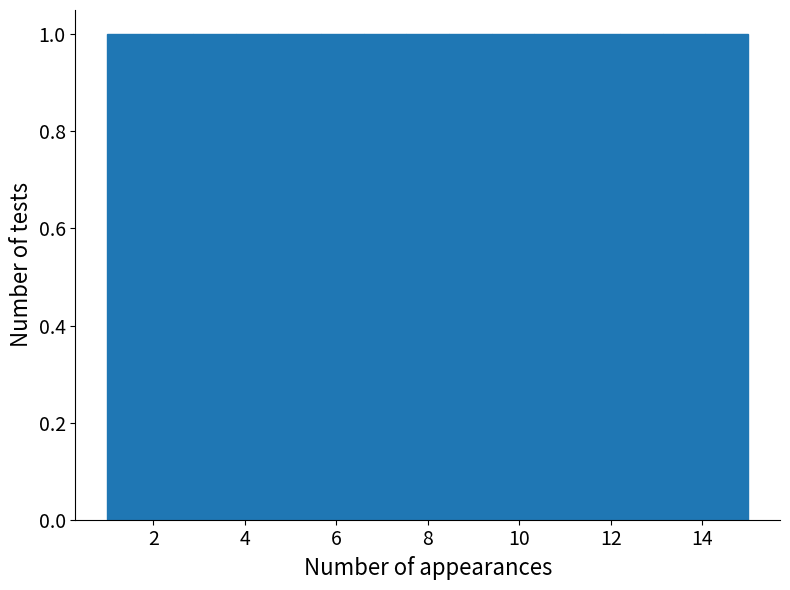

Reading left to right, transcribe this chart: for each bar, give the range it covers on the x-axis and its height. Neither the bar edges nor the heights are printed on the chart, so give them approximately, as read against the axes.

1.0 to 2.0: 1
2.0 to 2.8: 1
2.8 to 3.8: 1
3.8 to 4.8: 1
4.8 to 5.6: 1
5.6 to 6.6: 1
6.6 to 7.6: 1
7.6 to 8.4: 1
8.4 to 9.4: 1
9.4 to 10.4: 1
10.4 to 11.2: 1
11.2 to 12.2: 1
12.2 to 13.2: 1
13.2 to 14.0: 1
14.0 to 15.0: 1